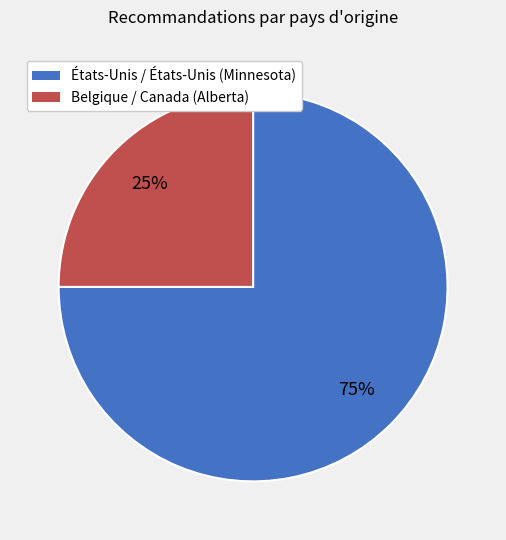

Do États-Unis / États-Unis (Minnesota) and Belgique / Canada (Alberta) together represent more than half of the pie?

Yes